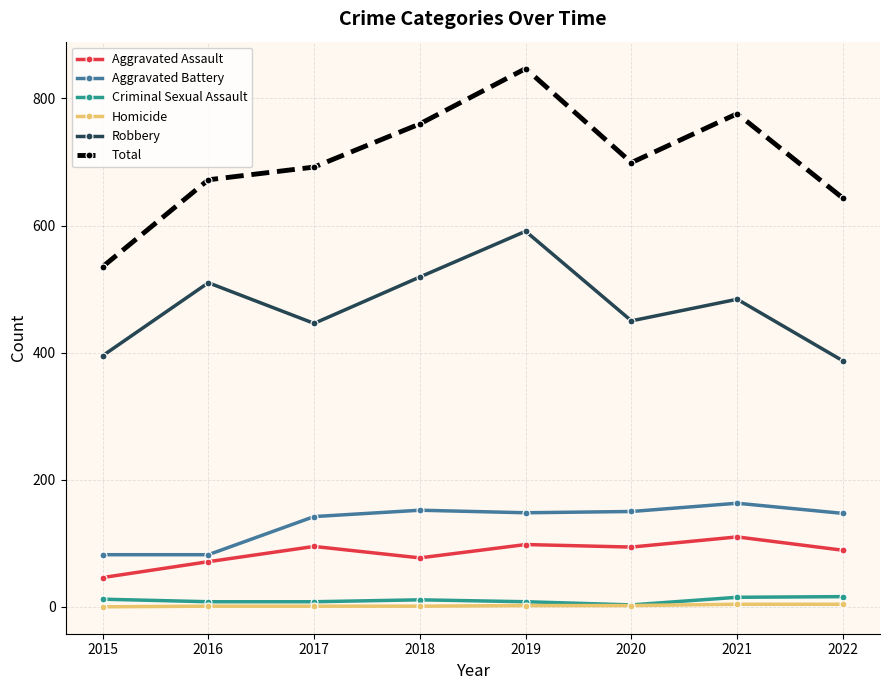

At which category does Robbery reach its first local peak?

2016